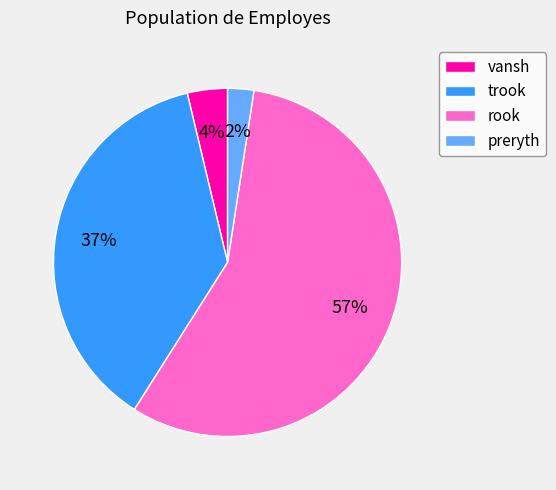

How many segments does this pie chart have?

4